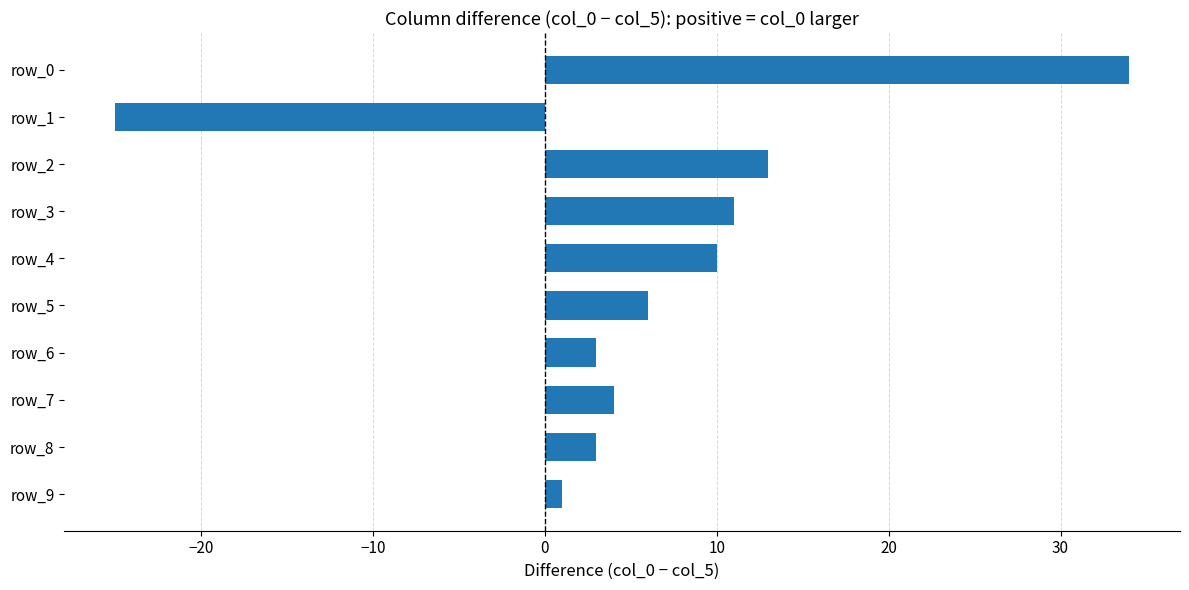

What is the value of the 8th bar from the top?

4